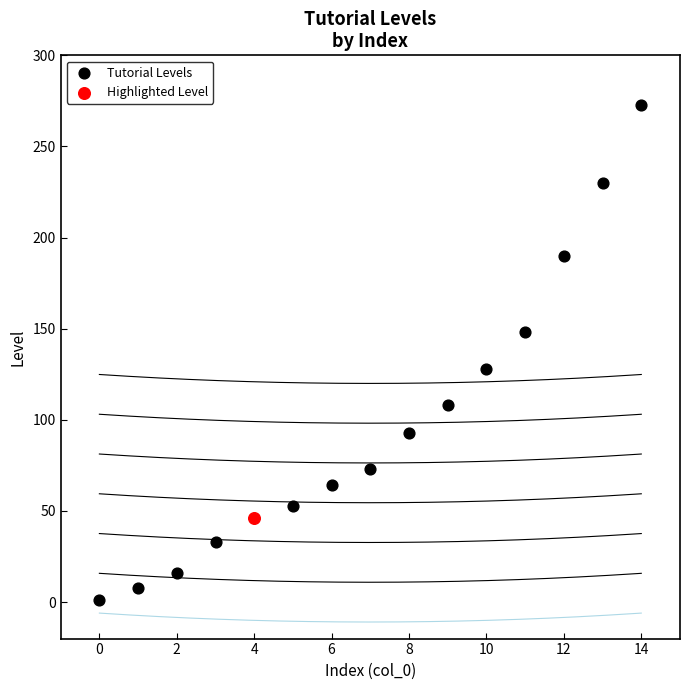

What are all the series names shown in the legend?

Tutorial Levels, Highlighted Level